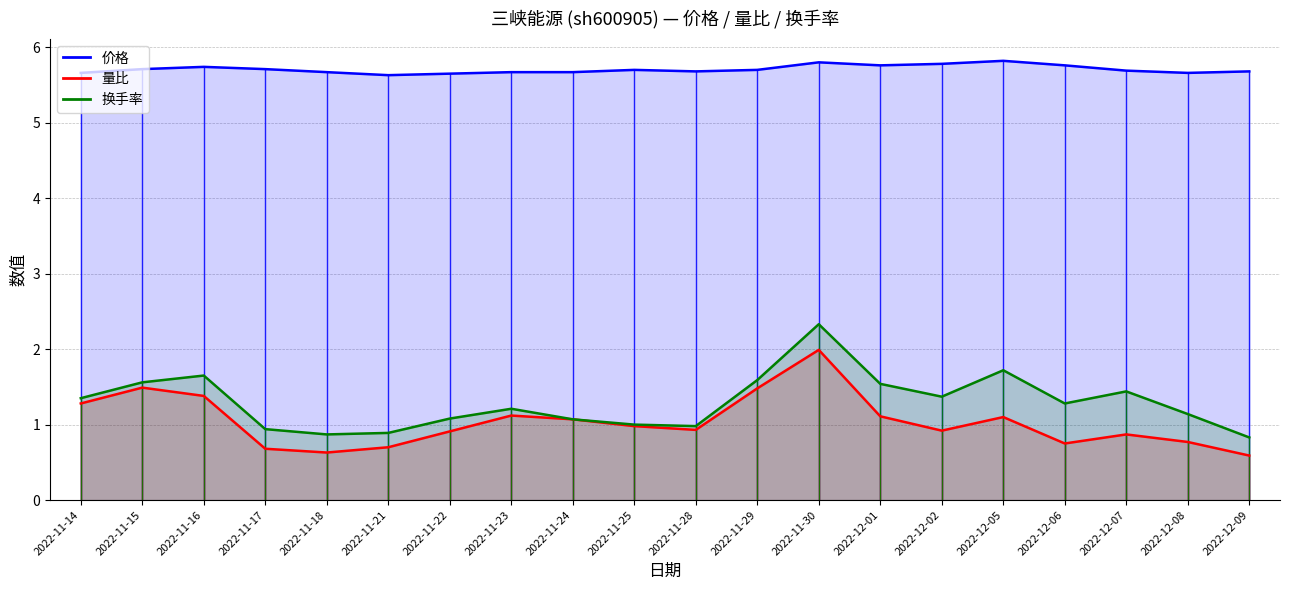

Which series has the widest spread of values?

换手率